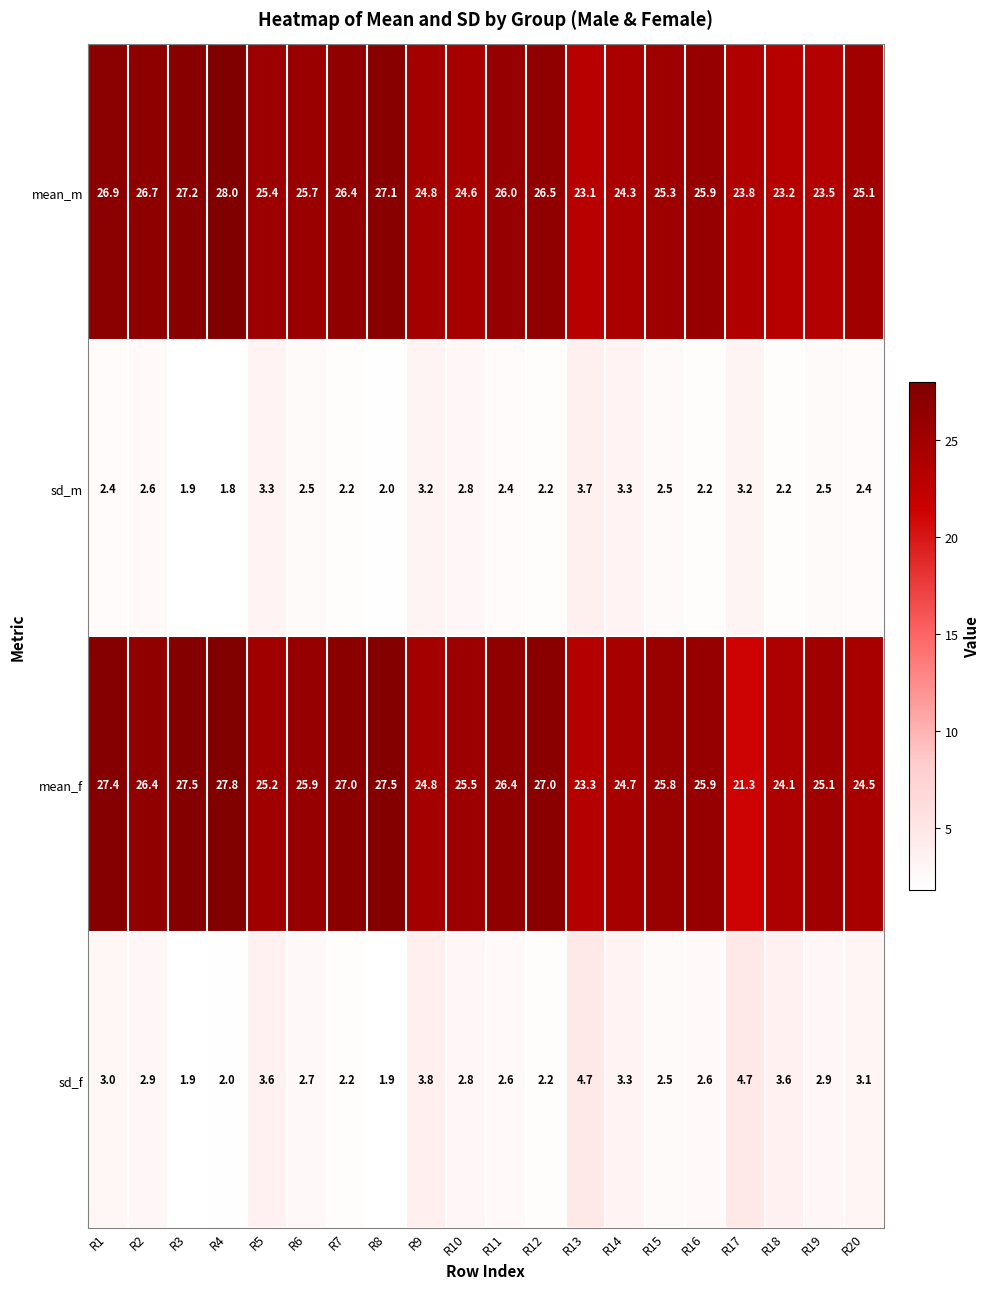

Rank the series by their maximum value, from lowest to highest.

sd_m, sd_f, mean_f, mean_m